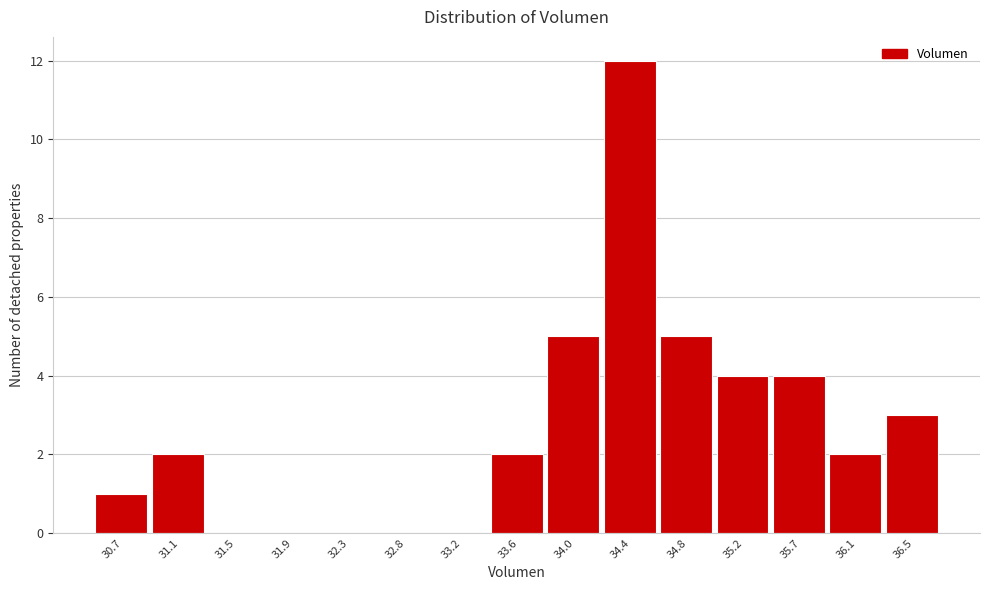

Reading right to left, extract all data points from this chart.

36.5=3	36.1=2	35.7=4	35.2=4	34.8=5	34.4=12	34.0=5	33.6=2	33.2=0	32.8=0	32.3=0	31.9=0	31.5=0	31.1=2	30.7=1